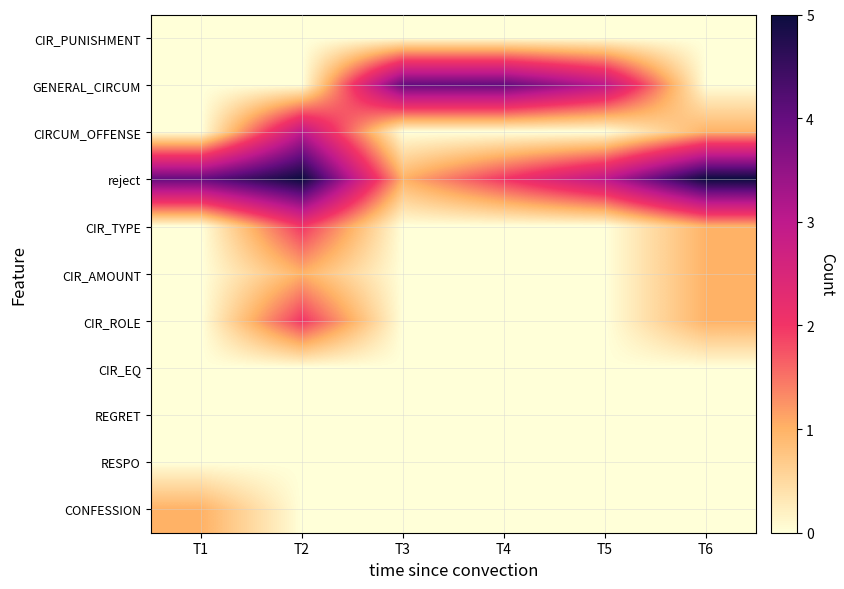

Reading left to right, extract all data points from this chart.

CIR_PUNISHMENT: T1=0	T2=0	T3=0	T4=0	T5=0	T6=0
GENERAL_CIRCUM: T1=0	T2=0	T3=4	T4=4	T5=3	T6=0
CIRCUM_OFFENSE: T1=0	T2=3	T3=0	T4=0	T5=0	T6=1
reject: T1=4	T2=5	T3=1	T4=2	T5=3	T6=5
CIR_TYPE: T1=0	T2=2	T3=0	T4=0	T5=0	T6=1
CIR_AMOUNT: T1=0	T2=1	T3=0	T4=0	T5=0	T6=1
CIR_ROLE: T1=0	T2=2	T3=0	T4=0	T5=0	T6=1
CIR_EQ: T1=0	T2=0	T3=0	T4=0	T5=0	T6=0
REGRET: T1=0	T2=0	T3=0	T4=0	T5=0	T6=0
RESPO: T1=0	T2=0	T3=0	T4=0	T5=0	T6=0
CONFESSION: T1=1	T2=0	T3=0	T4=0	T5=0	T6=0